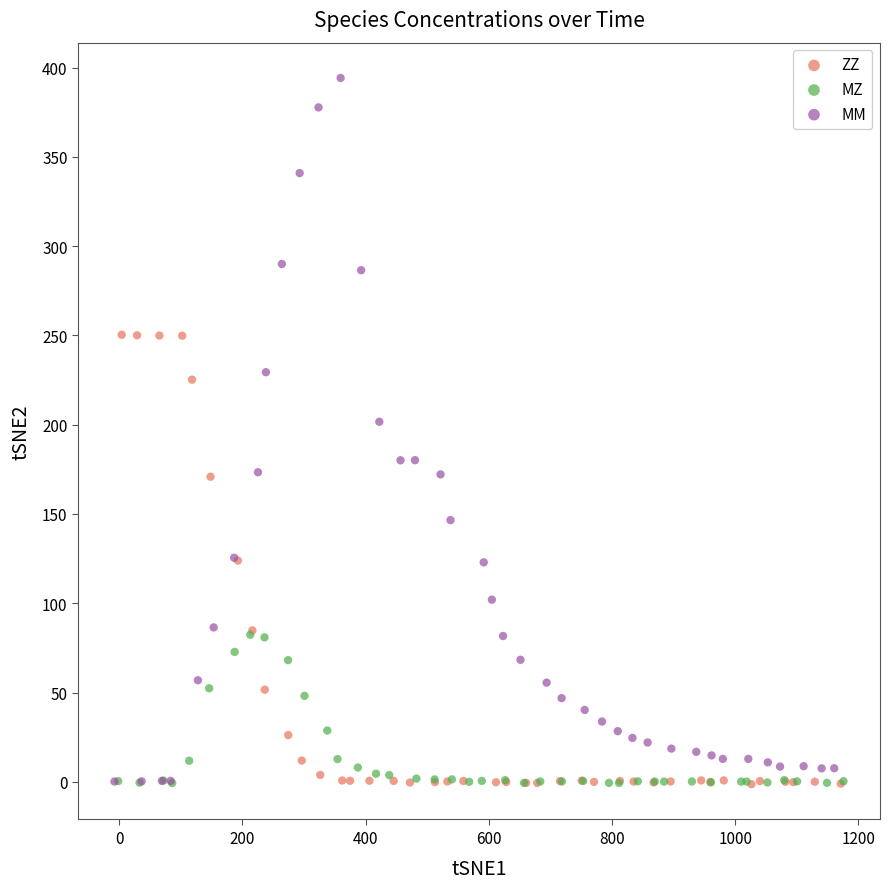

Which series reaches the maximum Y coordinate?

MM